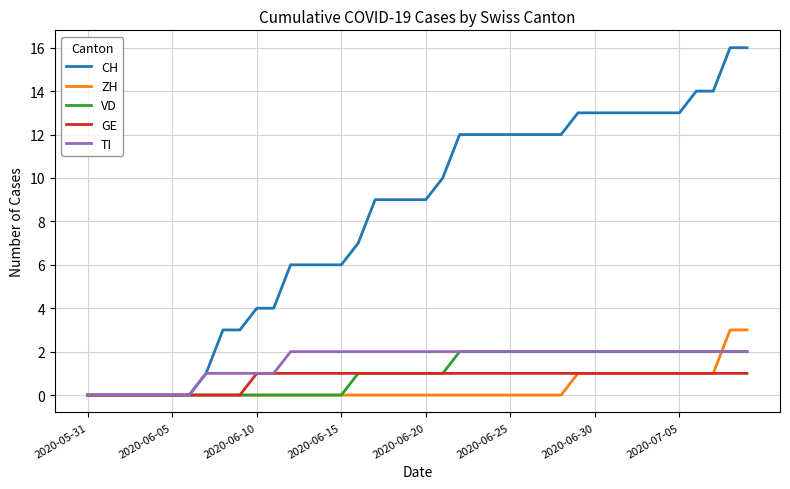

Which series has the largest total across all categories?

CH